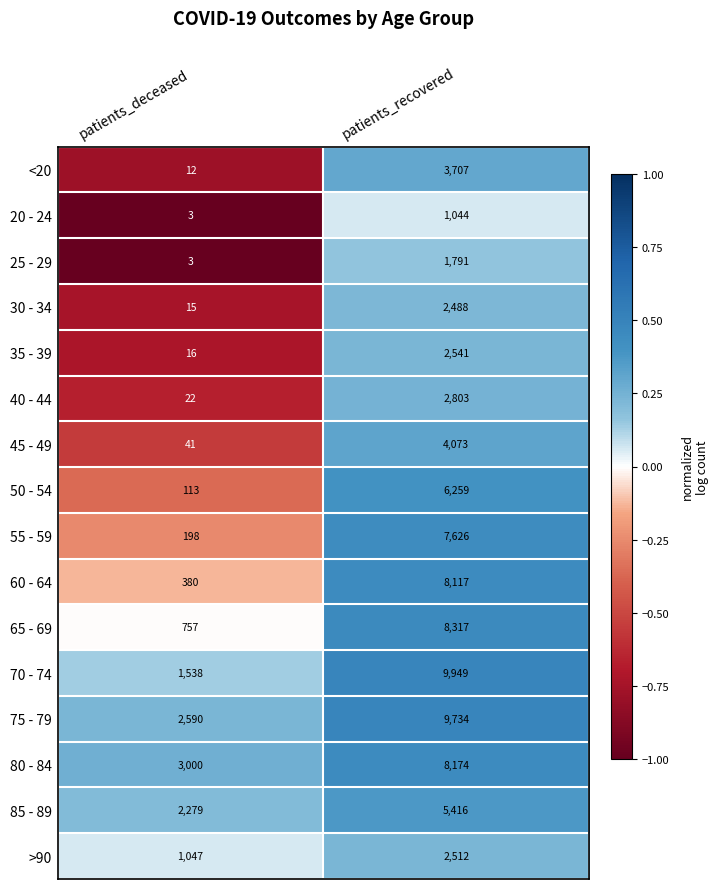

At which label is 35 - 39 closest to 1278?

patients_deceased